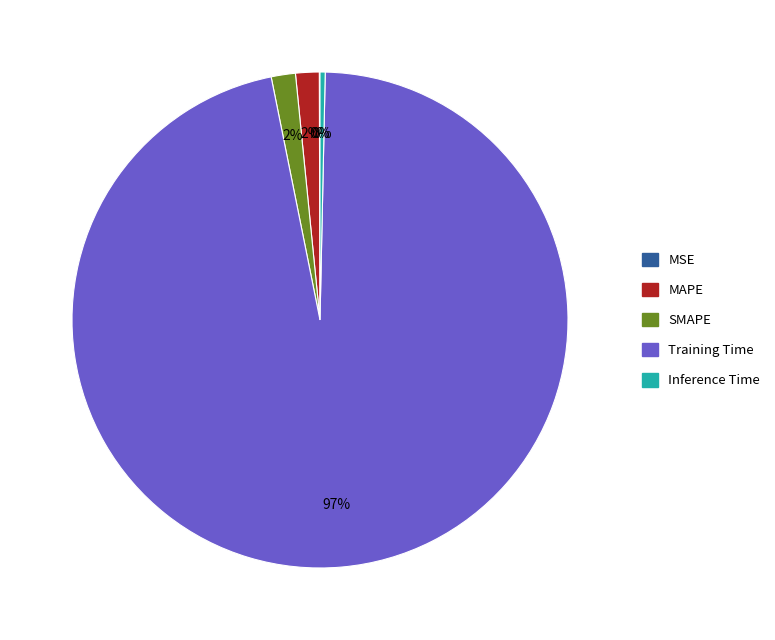

To the nearest percent, what percentage of the pie is SMAPE?

2%